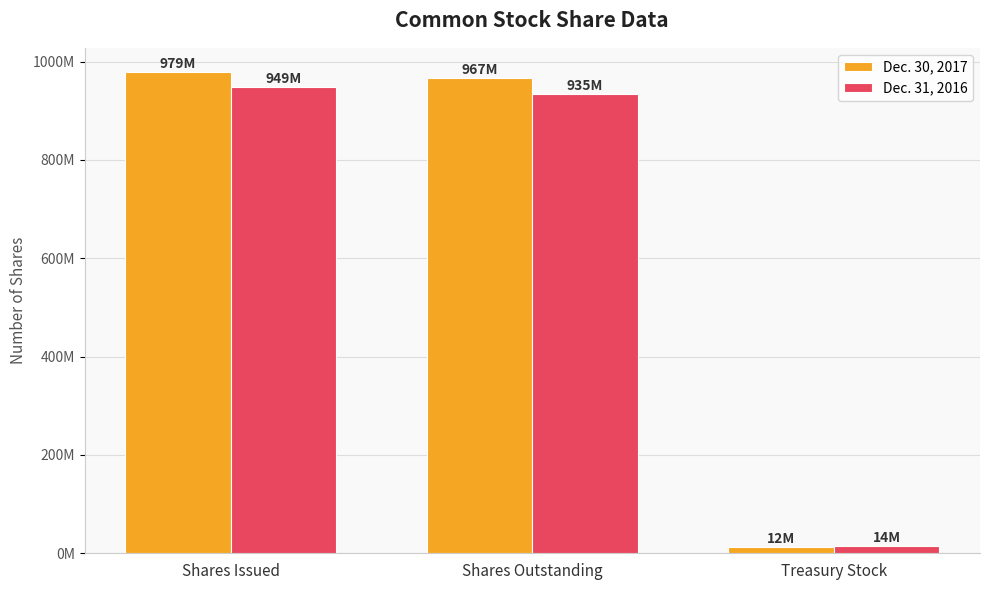

List the series in order of their overall mean, lowest first.

Dec. 31, 2016, Dec. 30, 2017